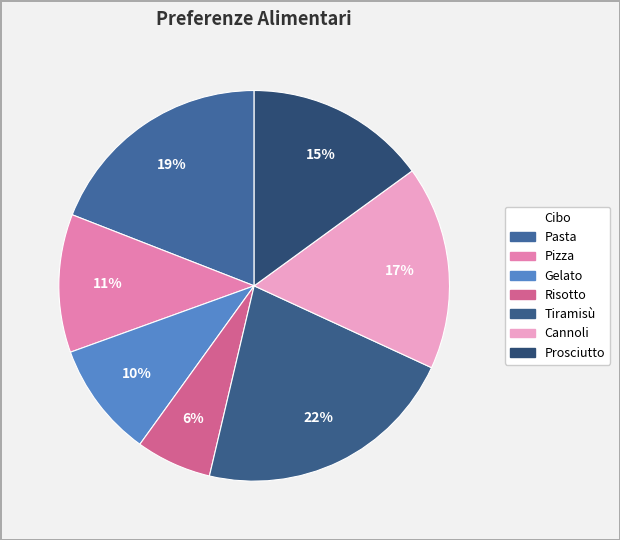

Count the number of slices in the pie.

7